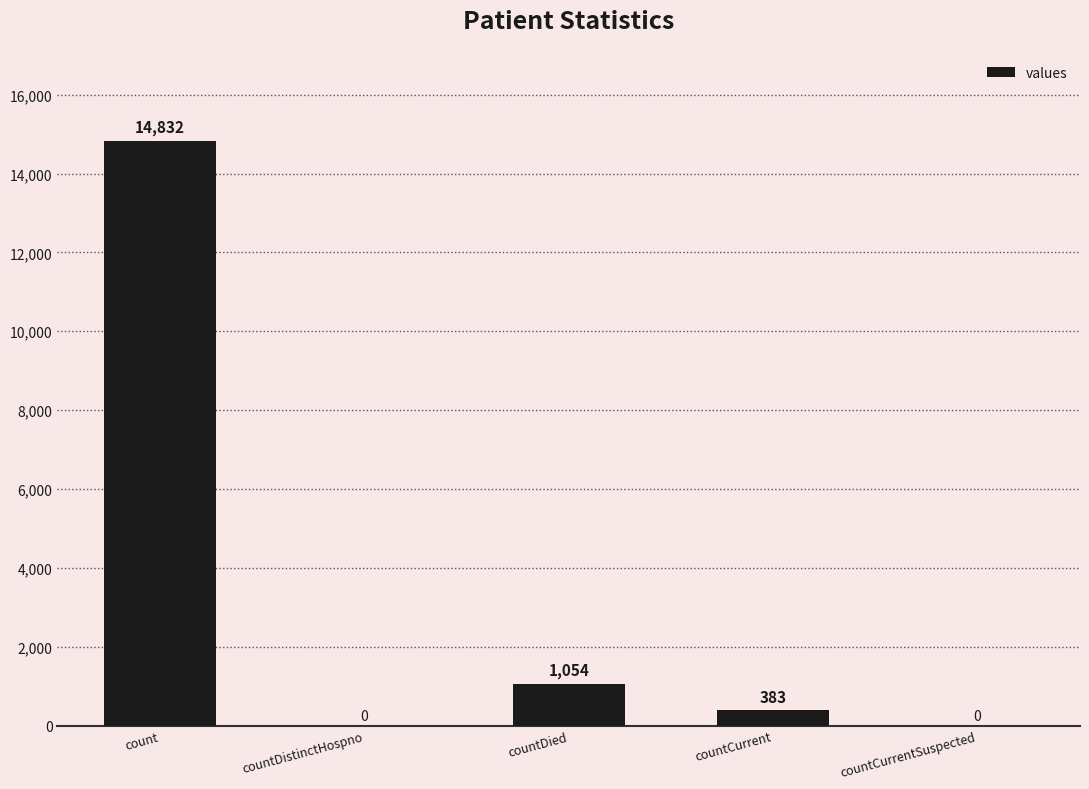

Between countCurrent and countCurrentSuspected, which is larger?

countCurrent